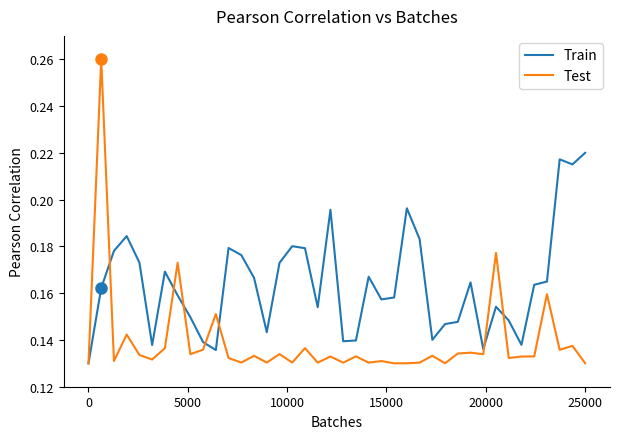

In Train, how many points are higher than both neighbors (excluding endpoints)?

10